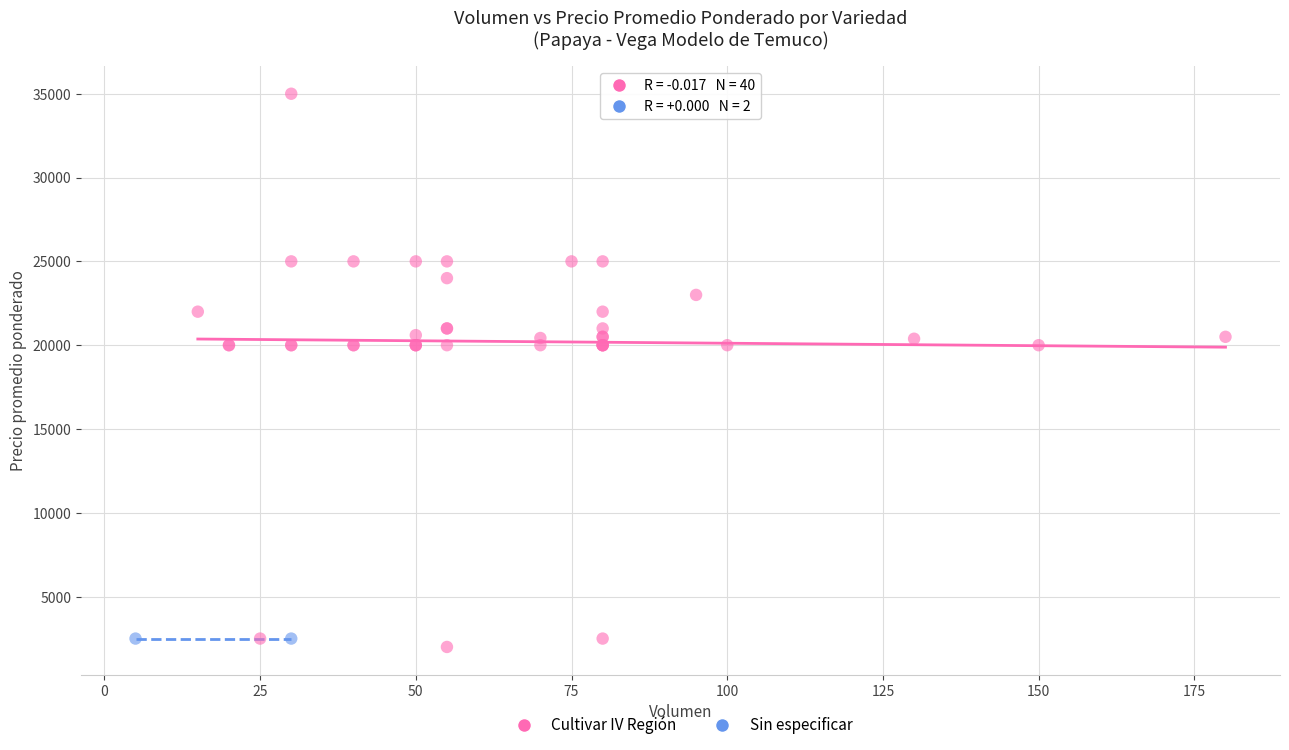

What are all the series names shown in the legend?

Cultivar IV Región, Sin especificar